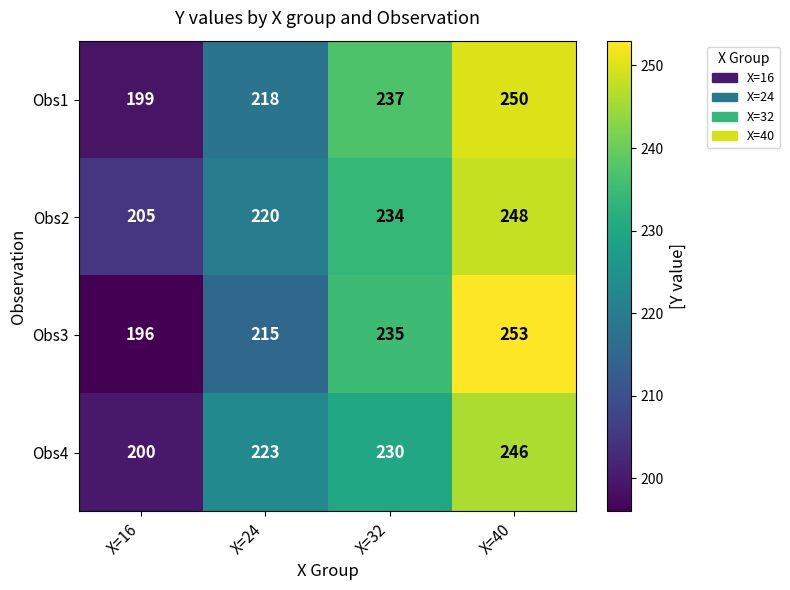

What is the highest value of the Obs3 series?

253